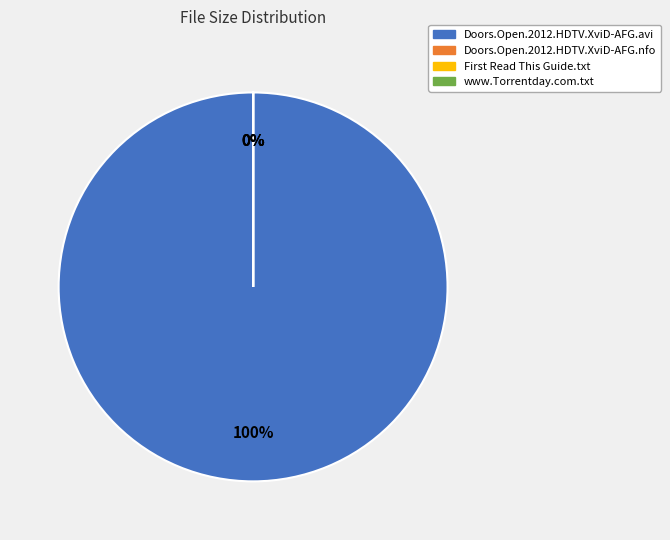

Is there a majority slice in this chart?

Yes